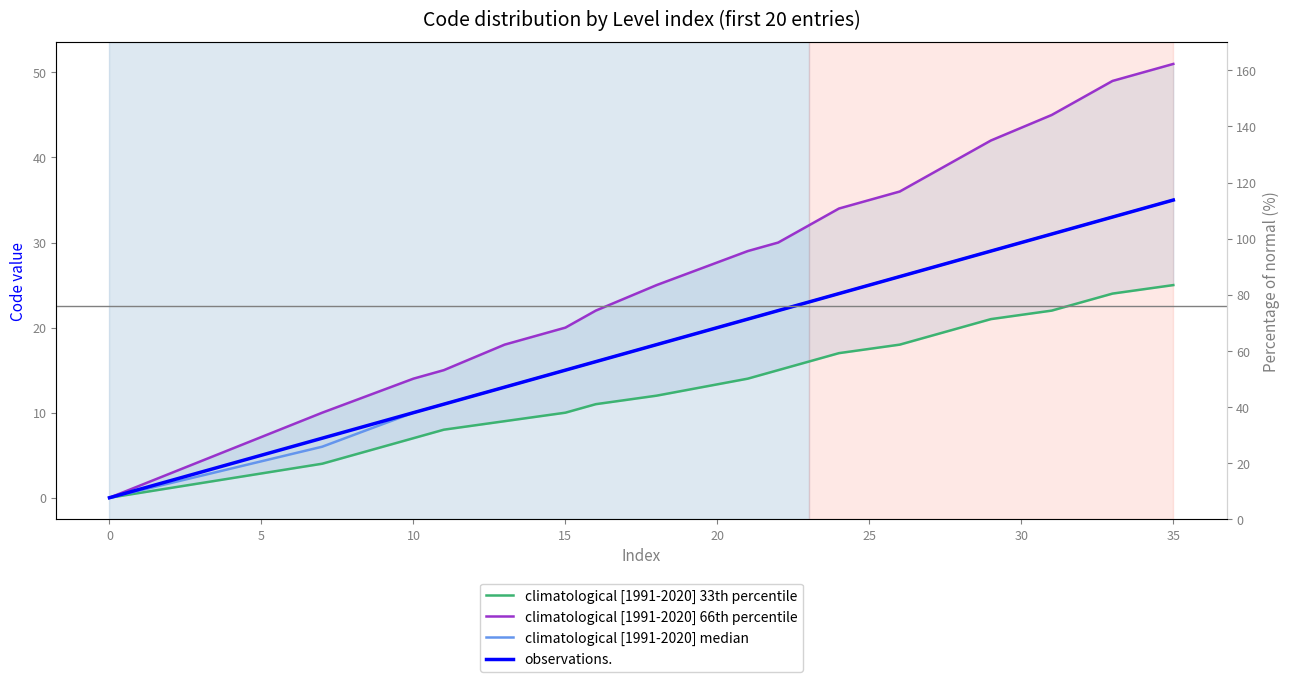

Between 10 and 10, which is larger?

10